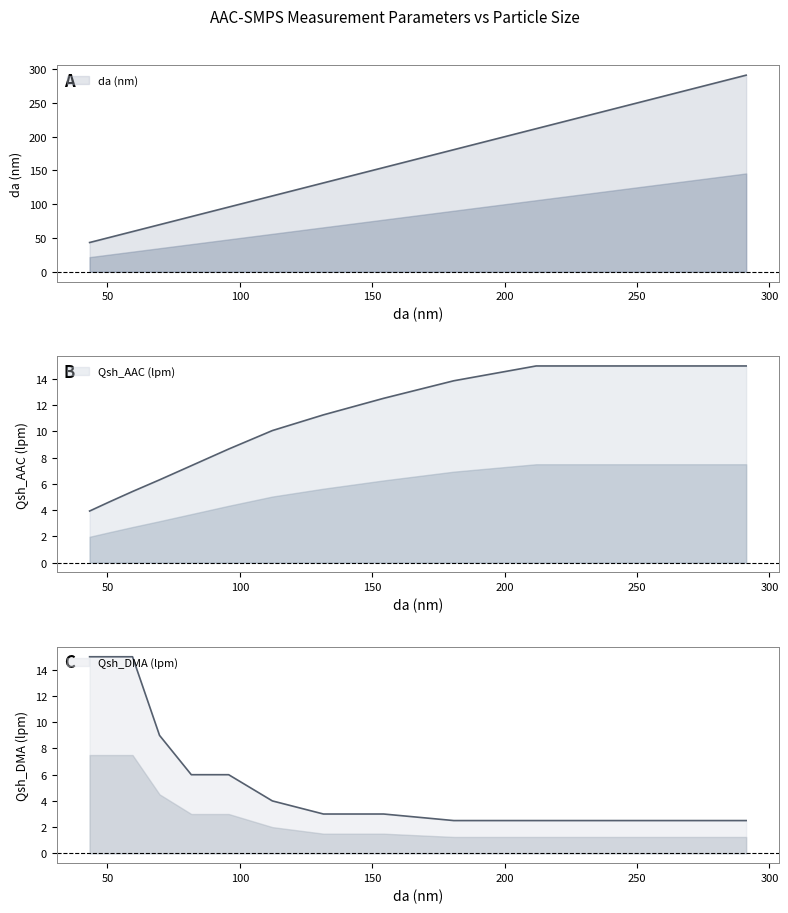

At 211.9, list the series in order from smallest to largest.

Qsh_DMA (lpm), Qsh_AAC (lpm), da (nm)